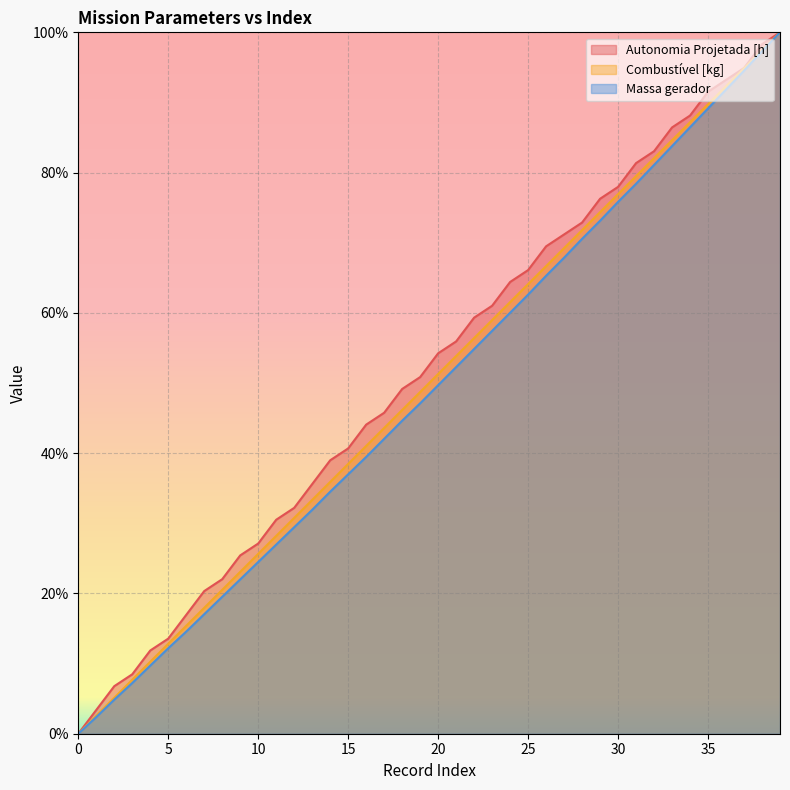

How many categories are shown in the chart?

40